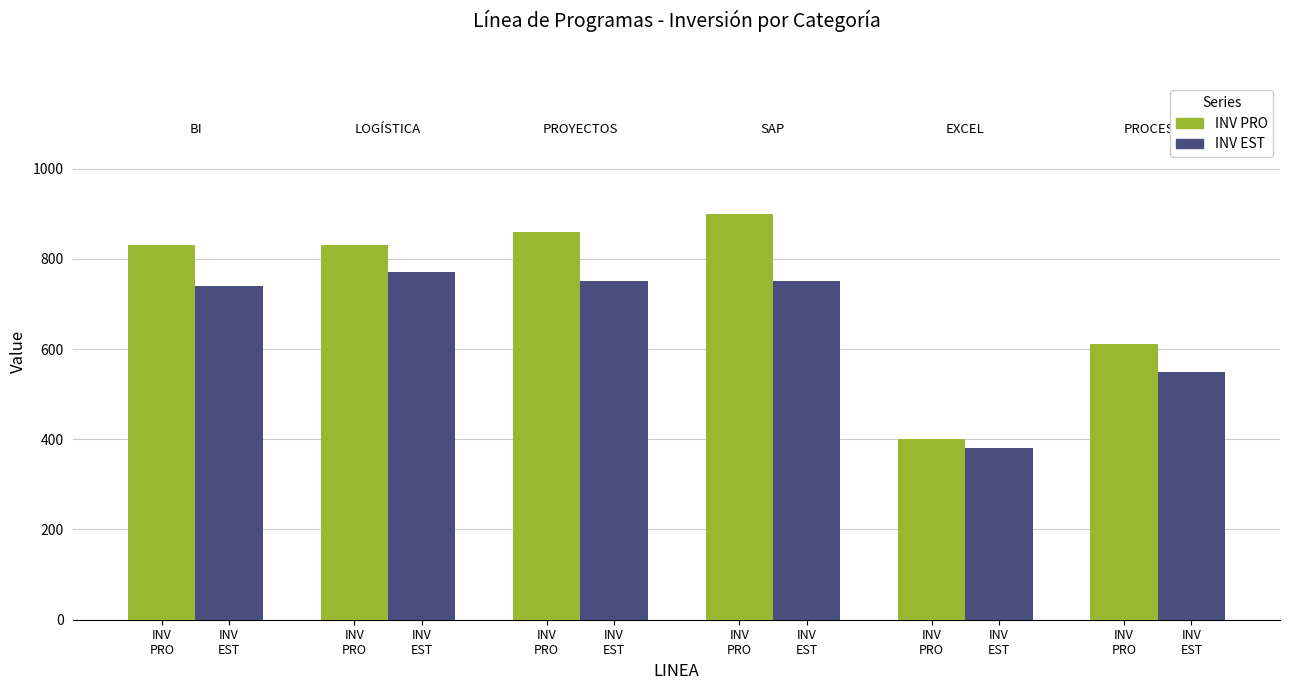

Which series has the largest total across all categories?

INV PRO